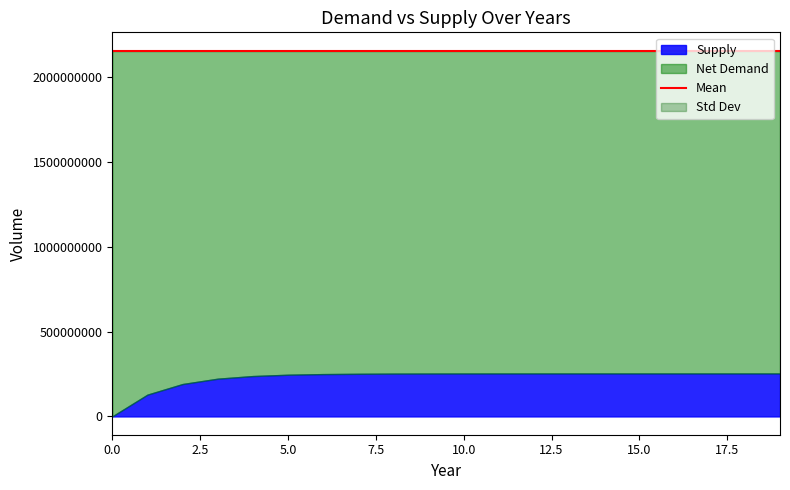

Does the chart have visible grid lines?

No